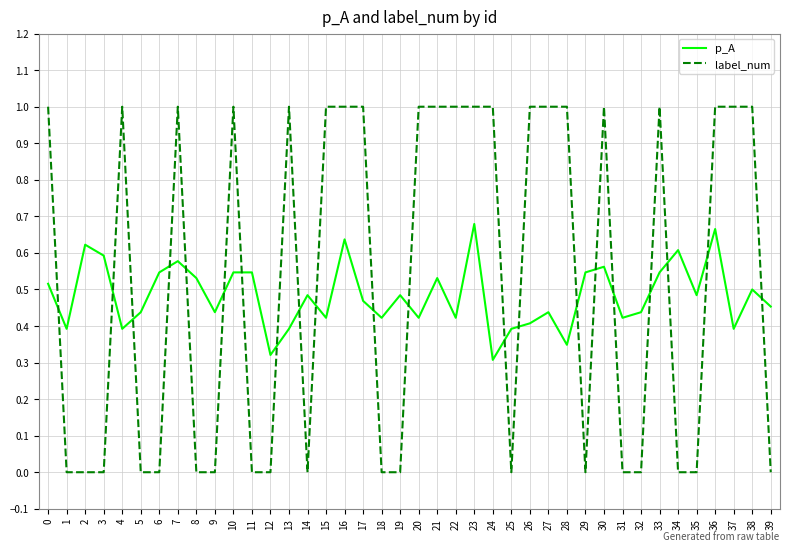

Rank the series at 5 from highest to lowest value.

p_A, label_num